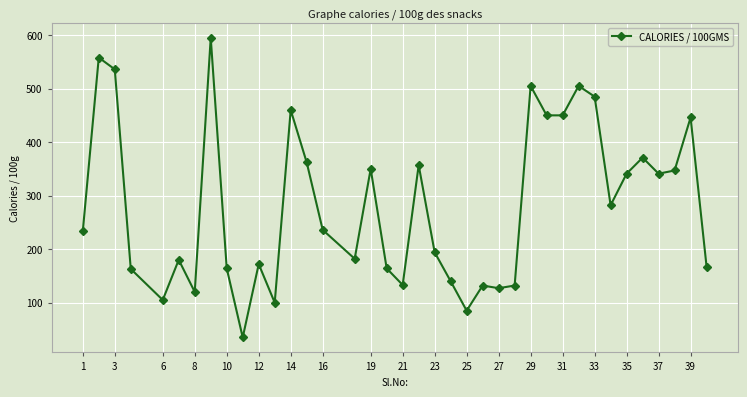

What is the difference between the maximum and minimum values?

560